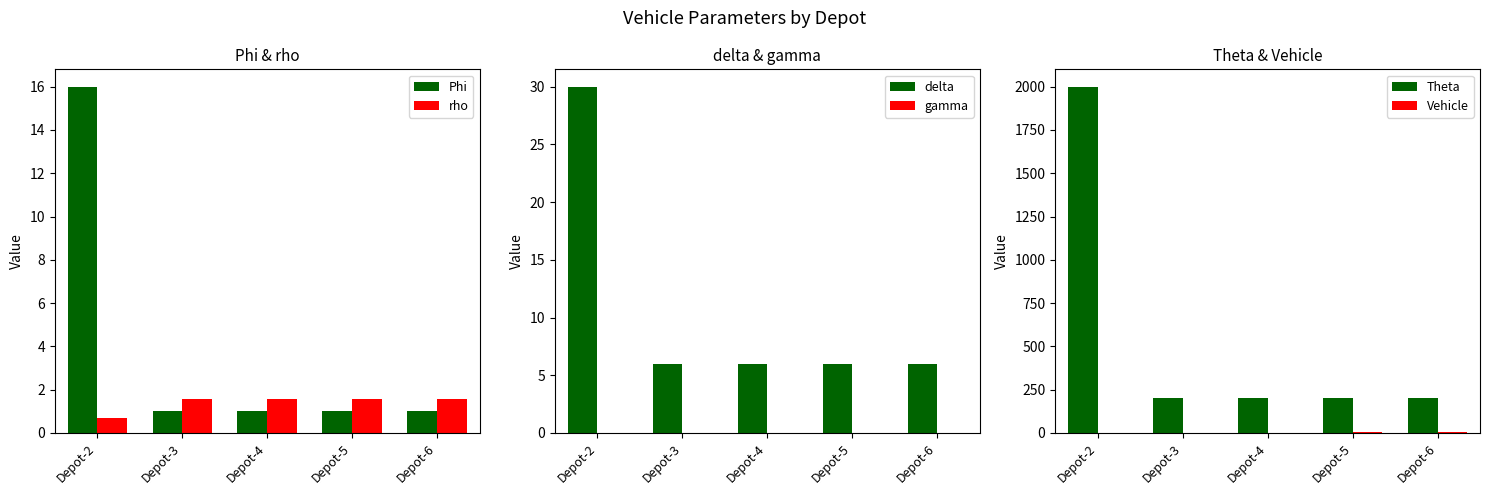

Does the chart contain stacked bars?

No